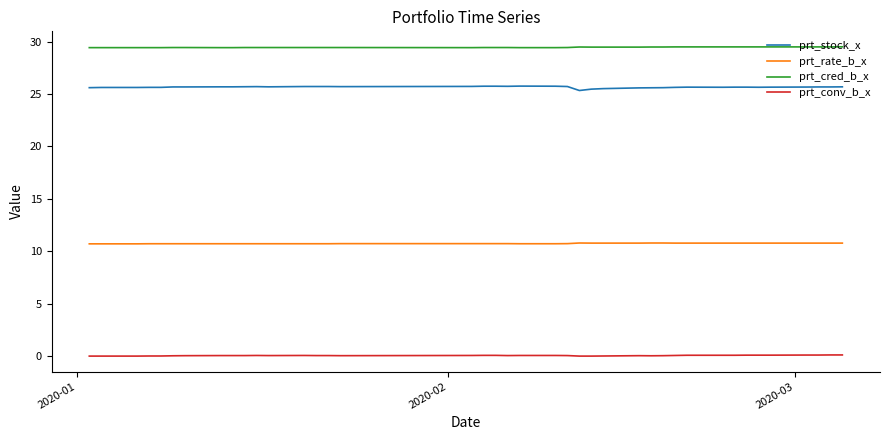

List the series in order of their peak value, highest first.

prt_cred_b_x, prt_stock_x, prt_rate_b_x, prt_conv_b_x